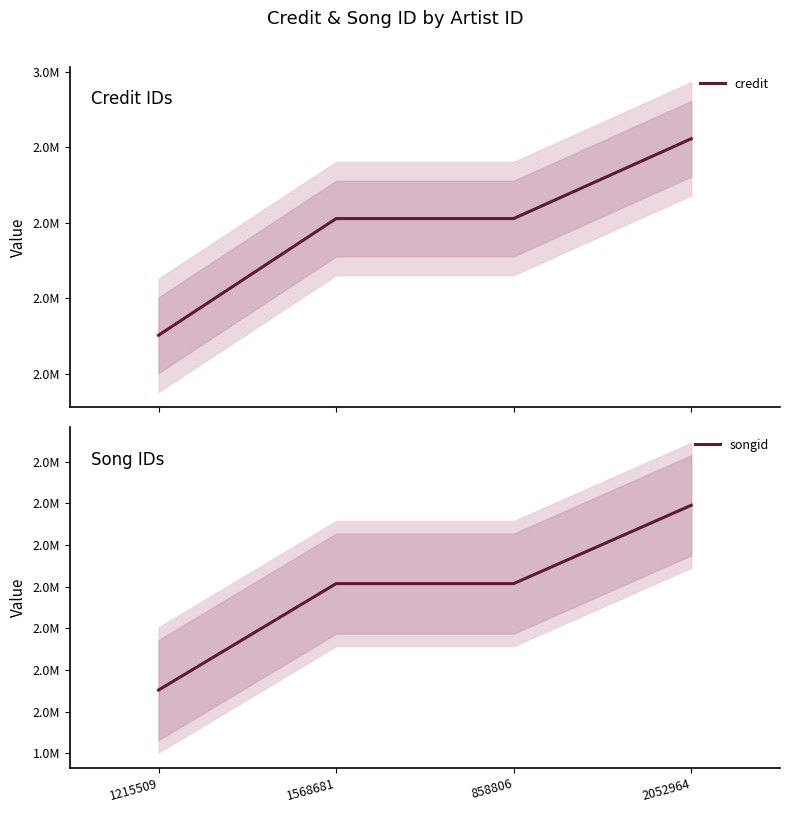

Rank the categories by songid value from highest to lowest.

2052964, 1568681, 858806, 1215509